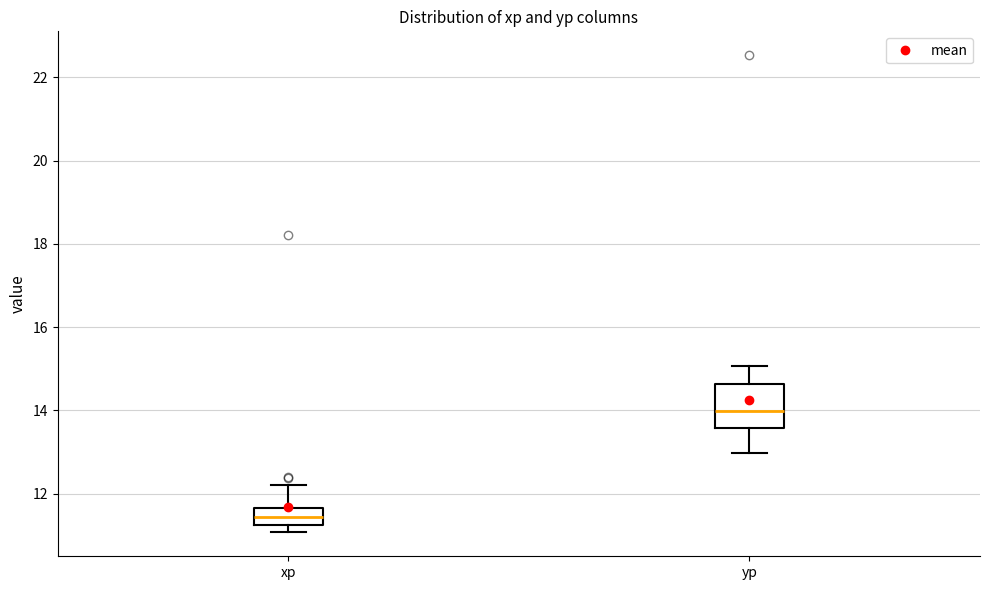

Reading left to right, transcribe this box plot: for each box, give where its median line is, the range the box spans, and where its two whiskers end, as read against the y-axis. The values are not printed on the chart, so give them approximately, as read against the axis.

xp: median 11.4, box 11.2 to 11.6, whiskers 11.0 to 12.2
yp: median 14.0, box 13.6 to 14.6, whiskers 13.0 to 15.0